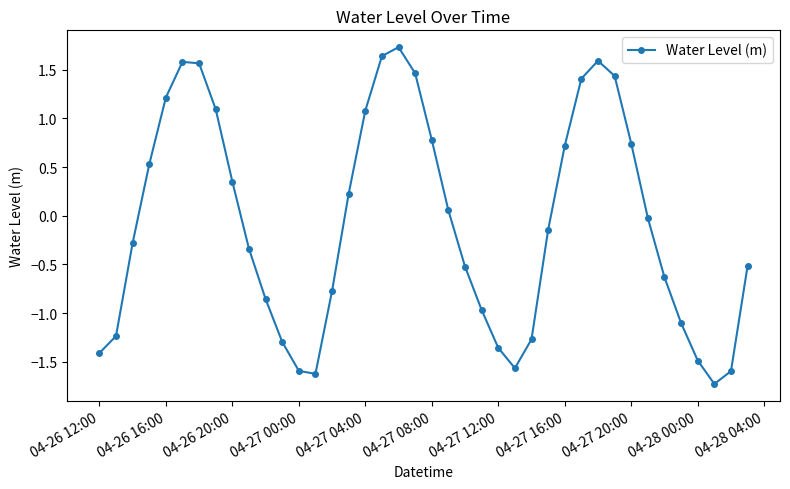

What is the difference between the maximum and minimum values?

3.5